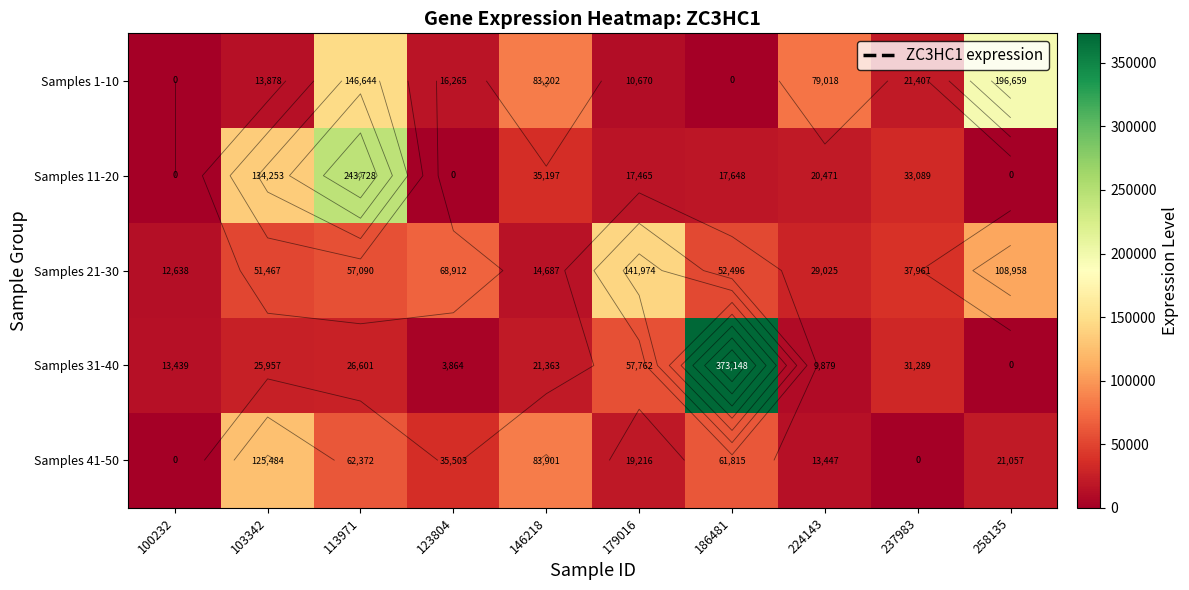

Read the Samples 31-40 value at 146218, to the nearest 50.

21350